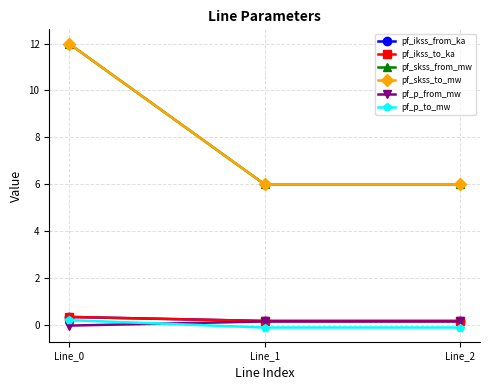

Which series has the largest range (max minus min)?

pf_skss_from_mw